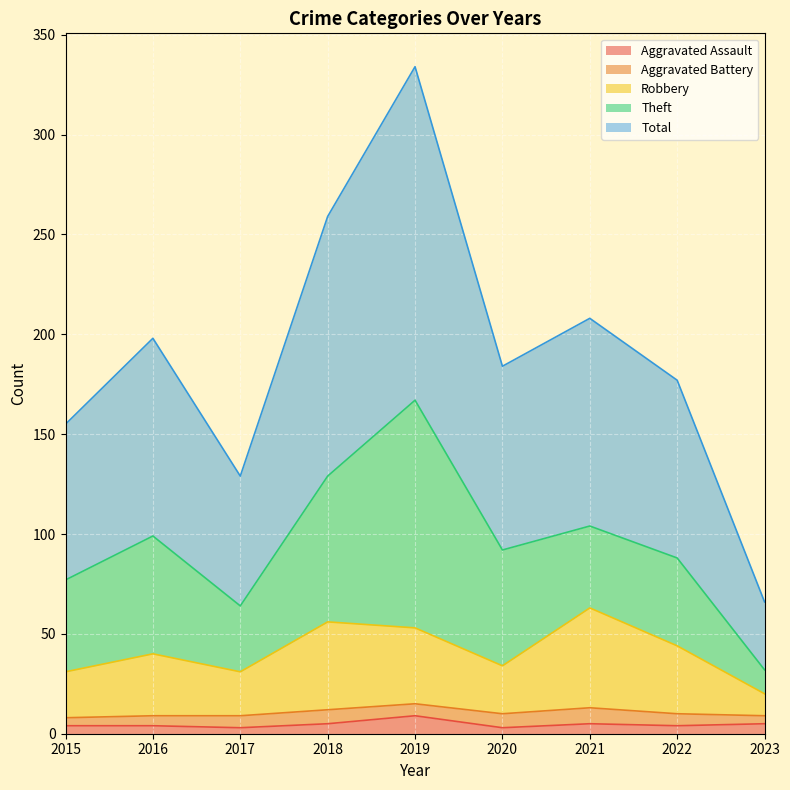

What is the difference between the highest and lowest values at 2021?

203